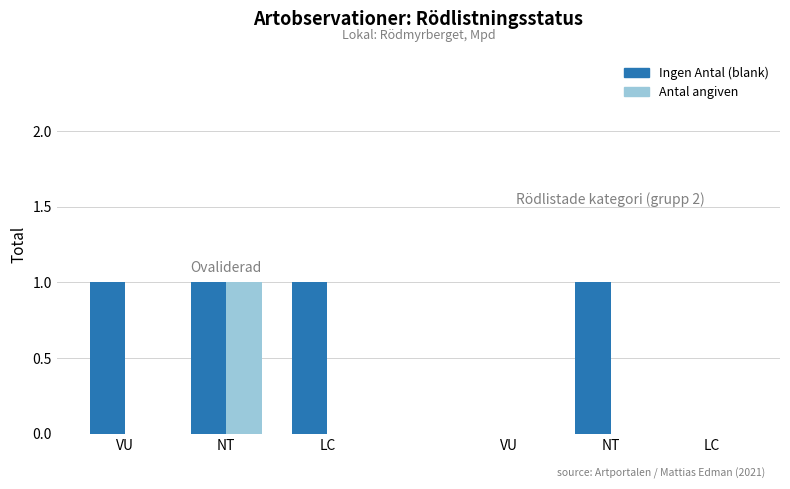

At which label does Antal angiven reach its peak?

NT